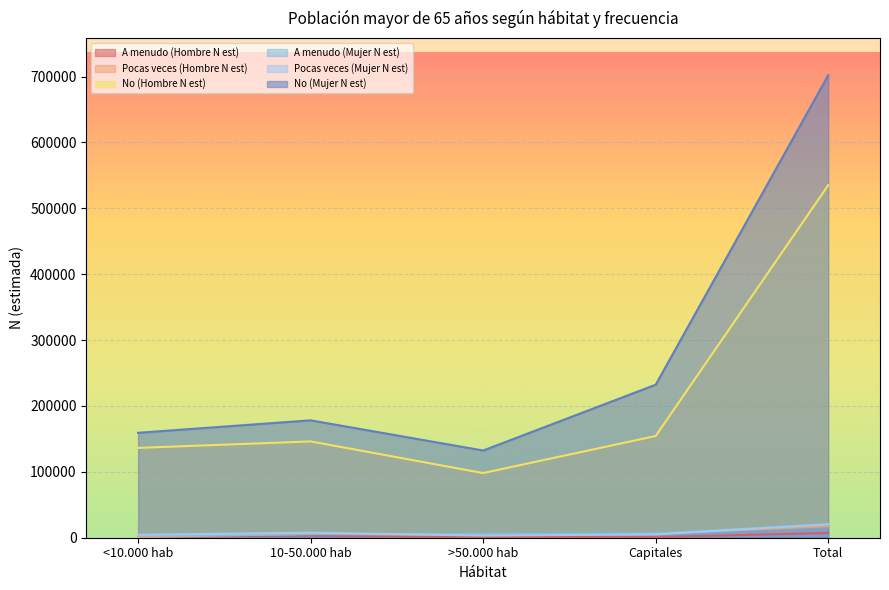

Which series changed the most between 10-50.000 hab and Total?

No (Mujer N est)